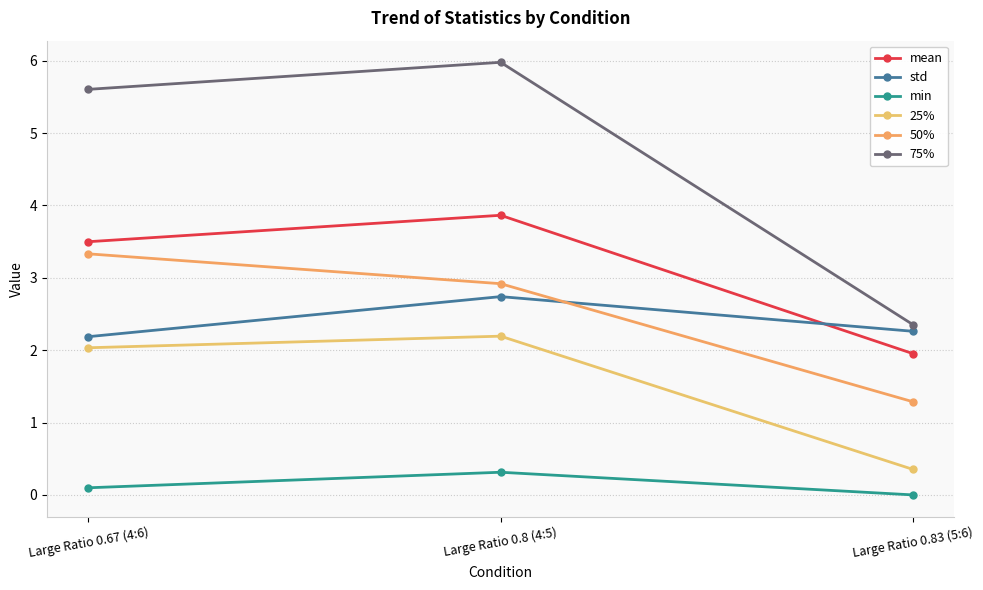

What is the total value across all series at Large Ratio 0.67 (4:6)?

16.8